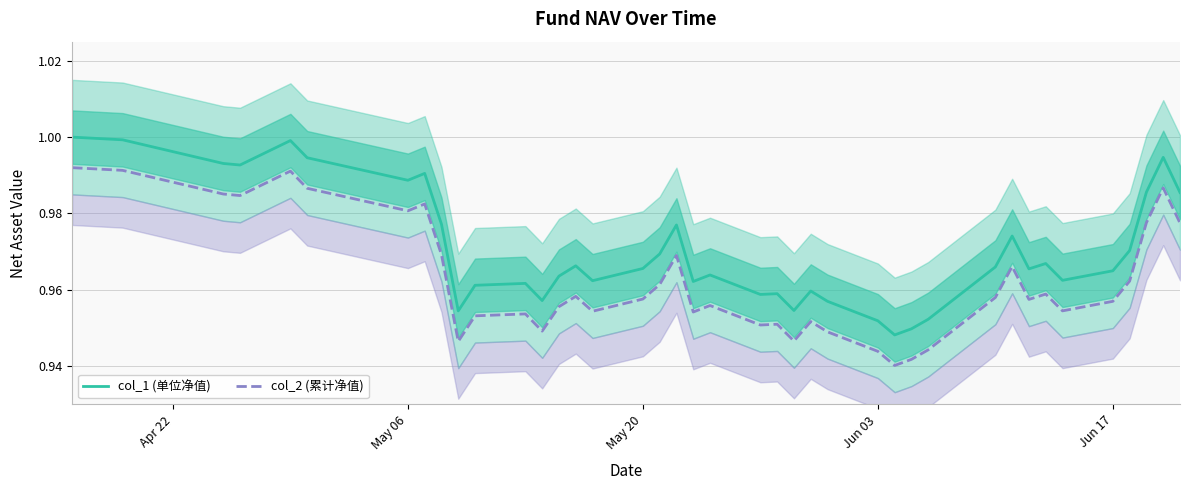

What is the highest value of the col_2 (累计净值) series?

1.0